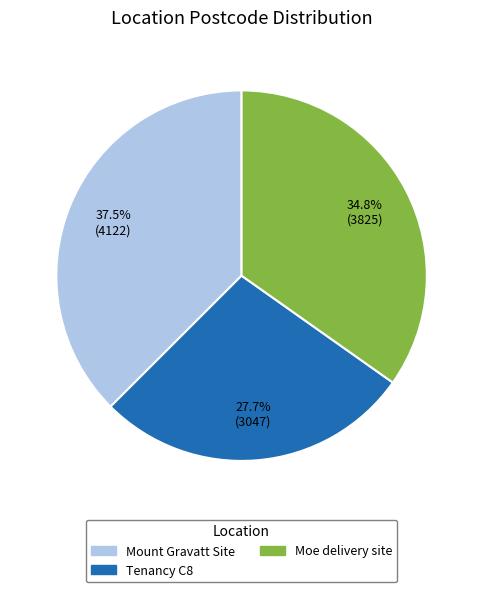

Count the number of slices in the pie.

3